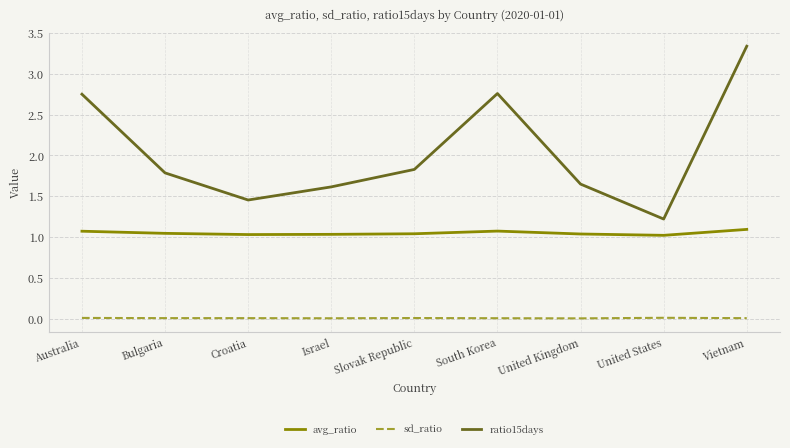

True or false: ratio15days and avg_ratio intersect in this chart.

False